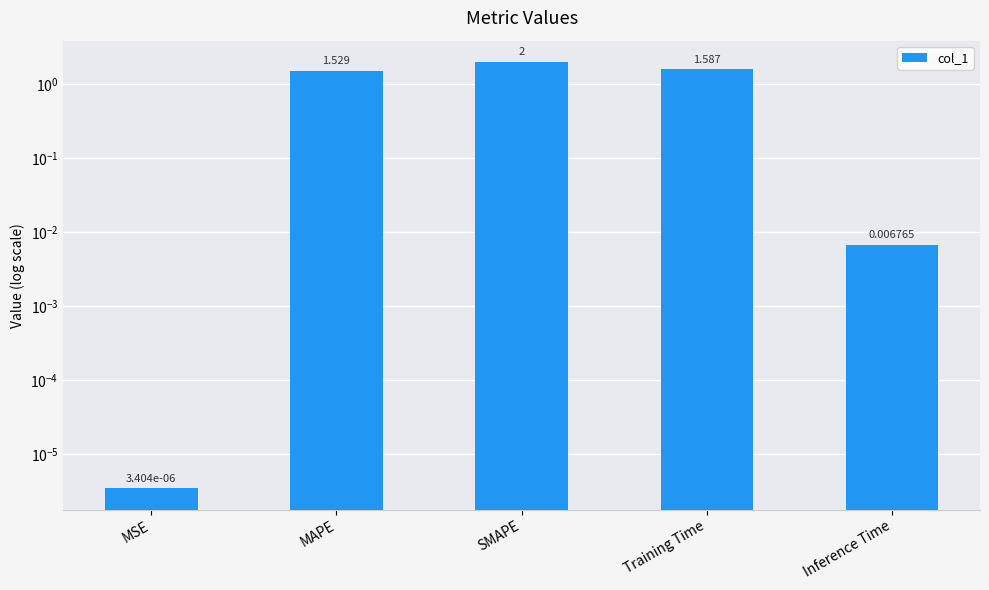

List the labels in order of value, smallest first.

MSE, Inference Time, MAPE, Training Time, SMAPE